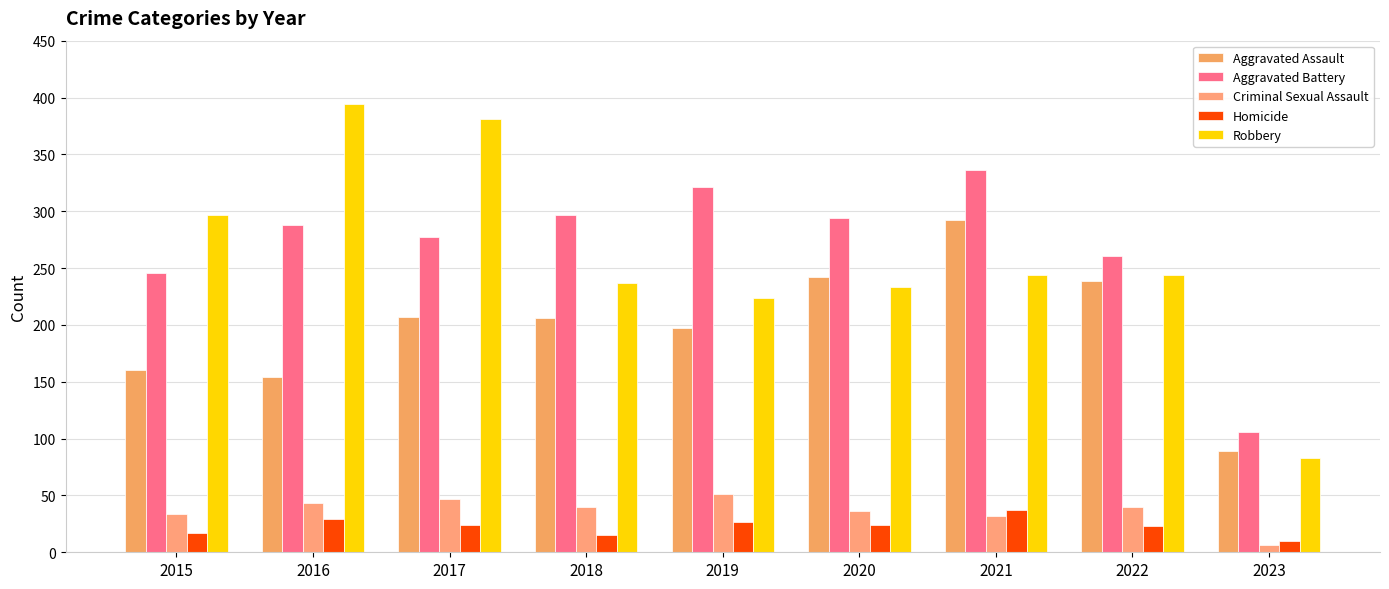

Where does the Aggravated Battery series first go above 288?

2018